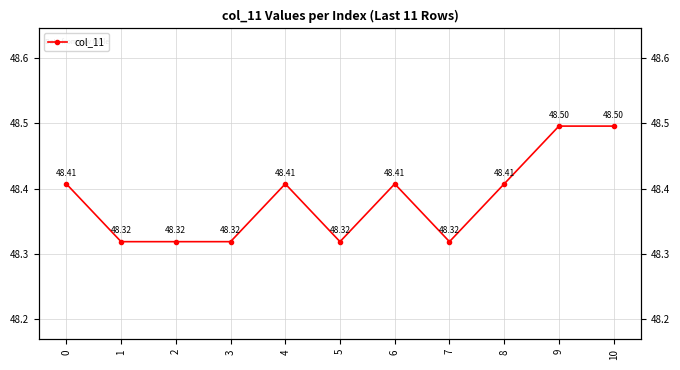

Does the chart have visible grid lines?

Yes